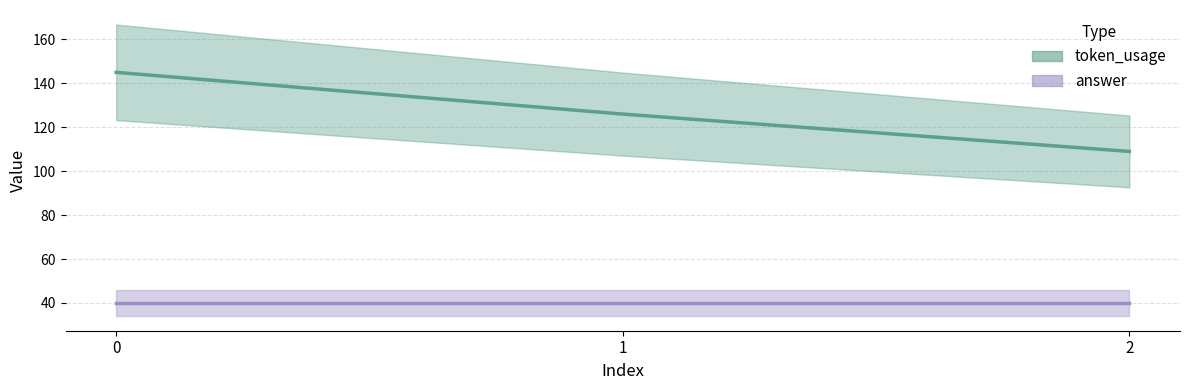

What is the greatest value displayed?

145